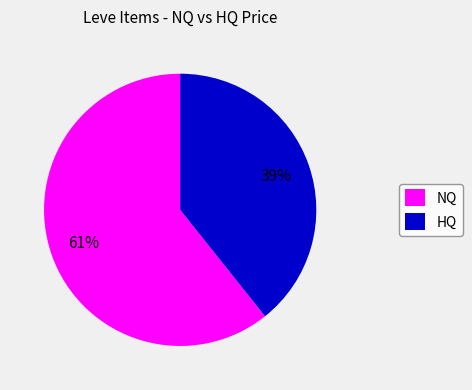

How many slices are in this pie chart?

2